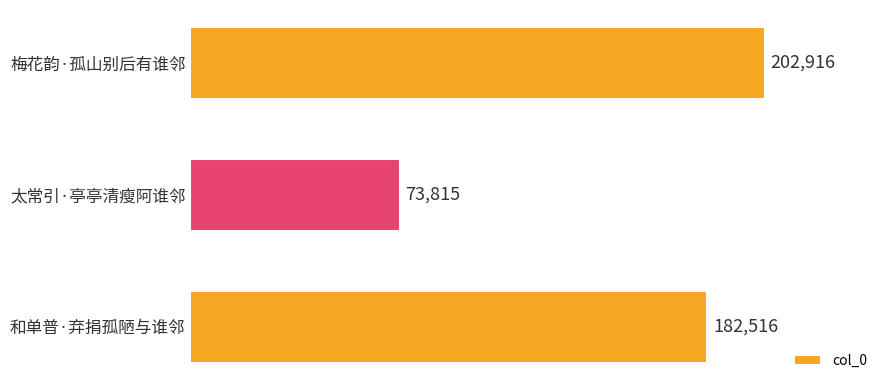

What is the sum of all values?

459247